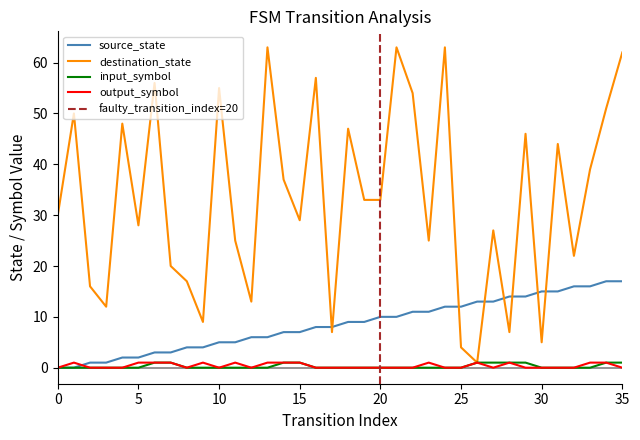

The output_symbol series shows 1 at 34. True or false?

True